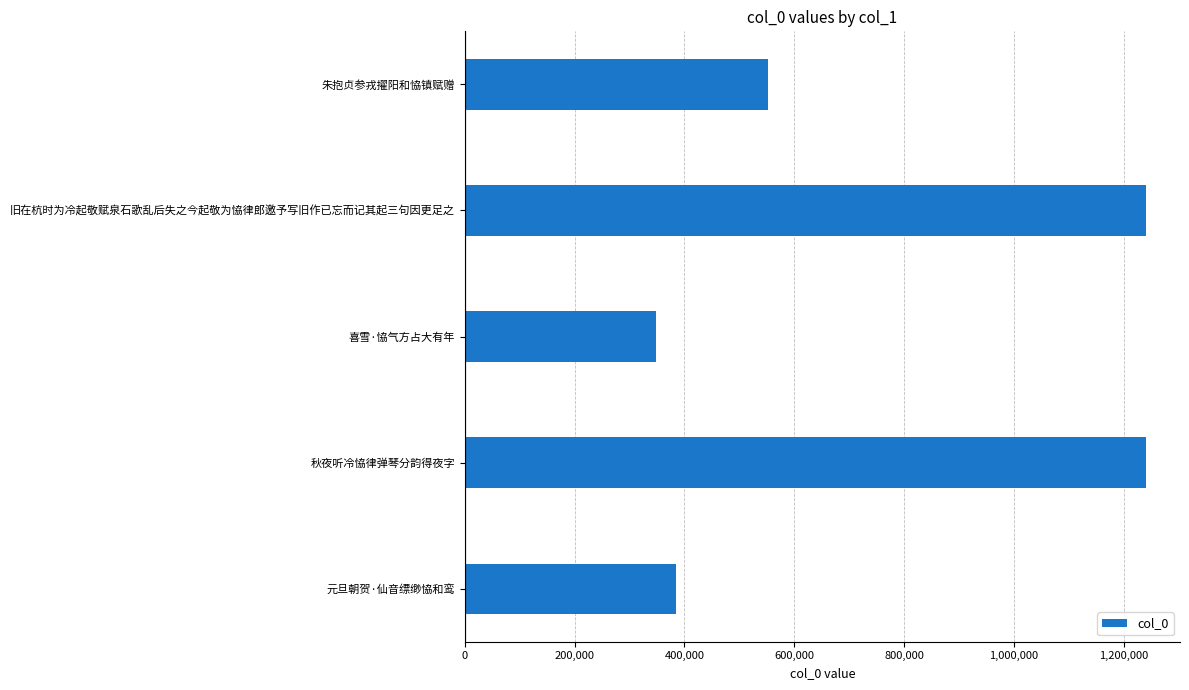

True or false: the data shows 385243 at 元旦朝贺·仙音缥缈恊和鸾.

True